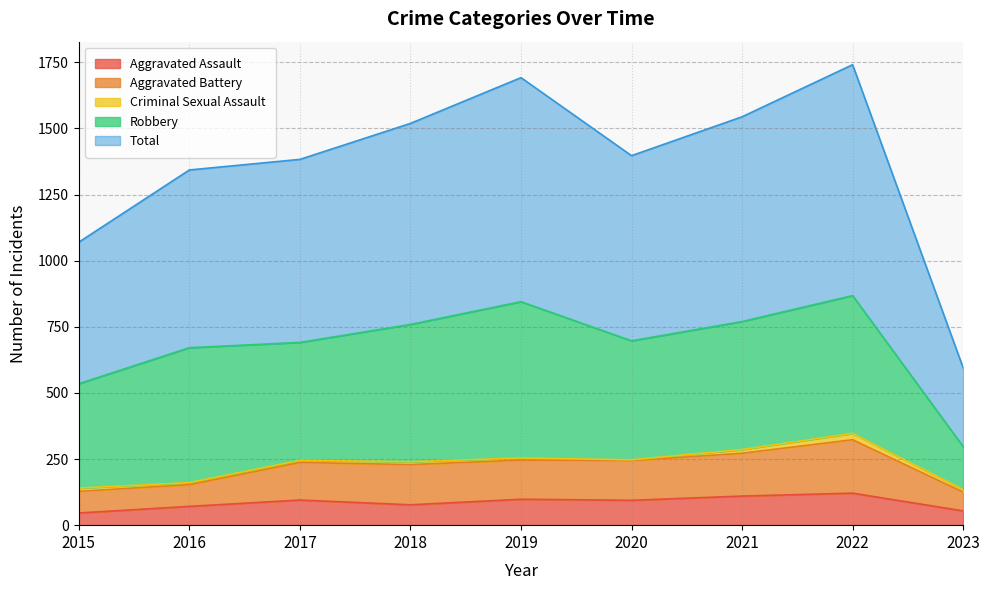

List the labels in order of Aggravated Assault value, smallest first.

2015, 2023, 2016, 2018, 2020, 2017, 2019, 2021, 2022